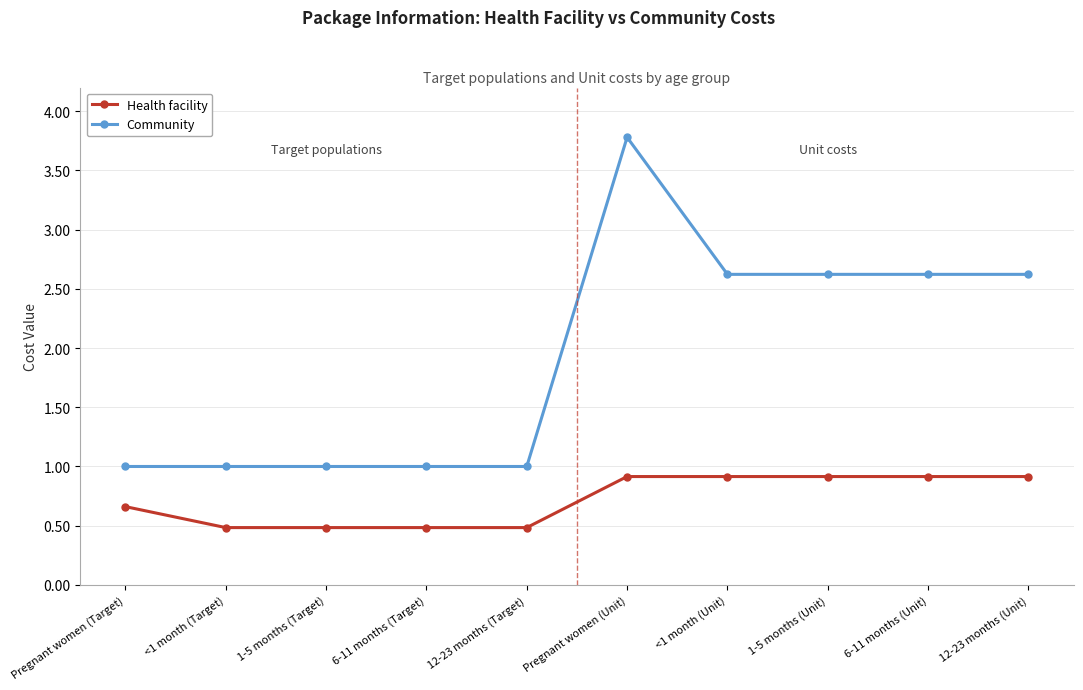

Where does the Community series first go above 2?

Pregnant women (Unit)